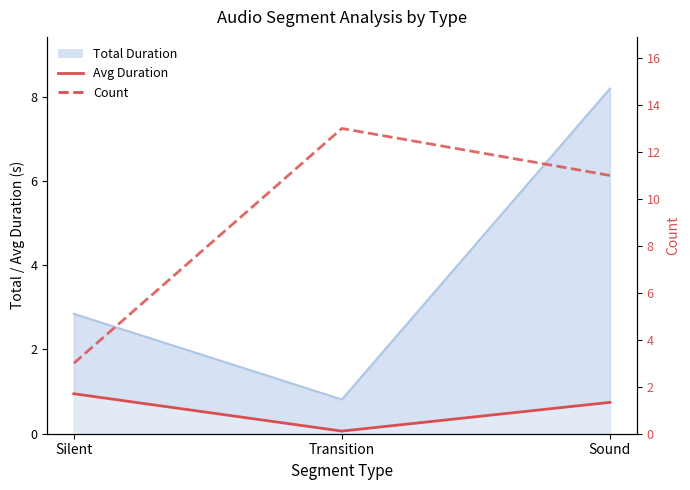

Where is Count nearest to the value 8?

Sound